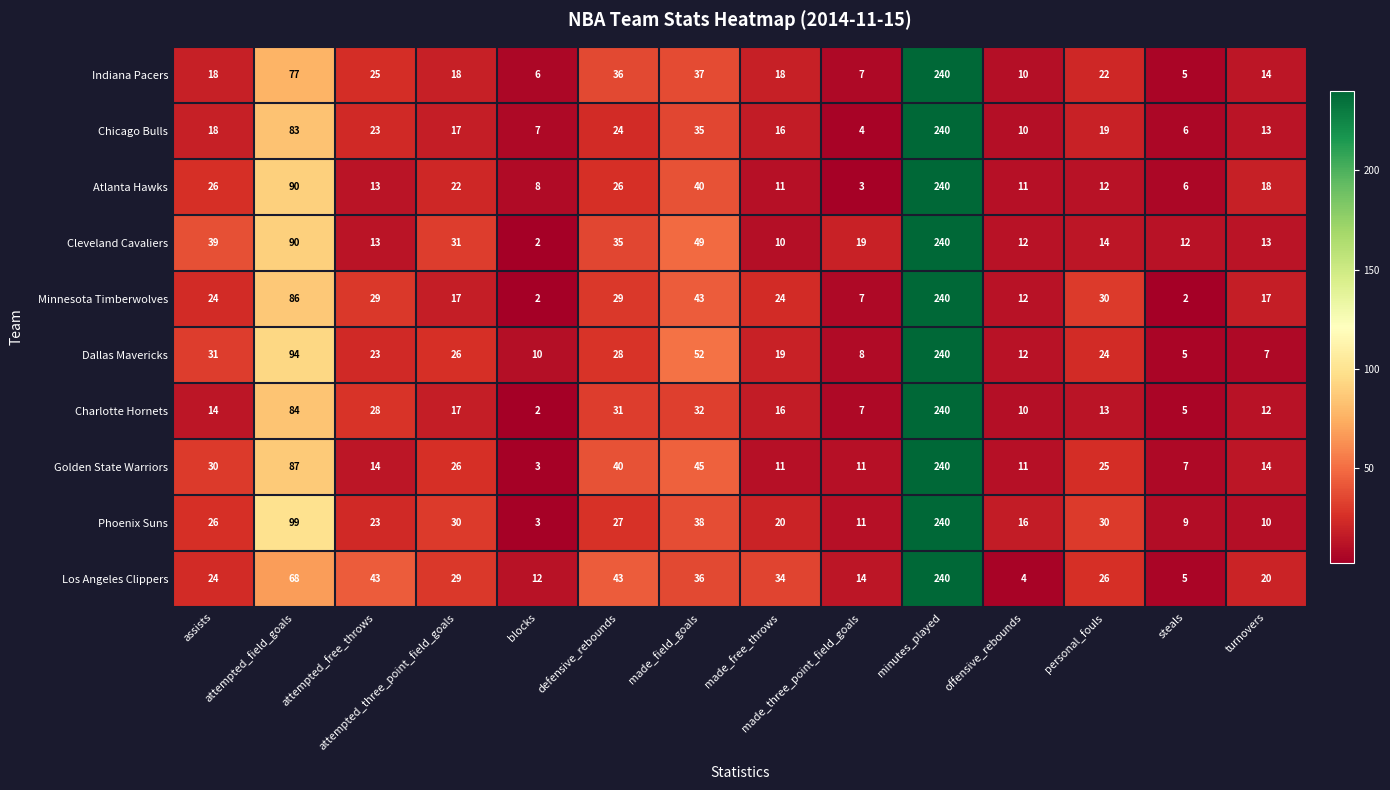

What is the difference between the second highest and minimum values in the Los Angeles Clippers series?

64